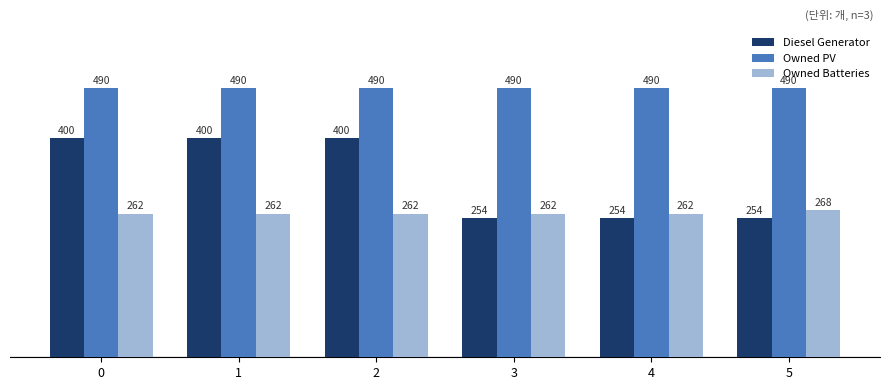

Which series has the widest spread of values?

Diesel Generator